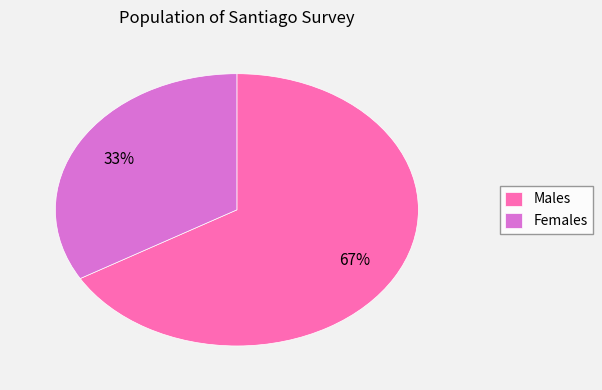

Combined, do Females and Males account for over 50%?

Yes